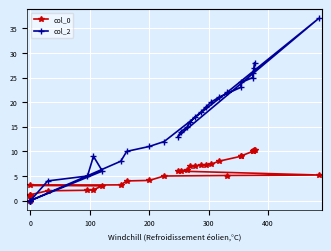

True or false: col_2 has a value of 7.2 at 25.

False